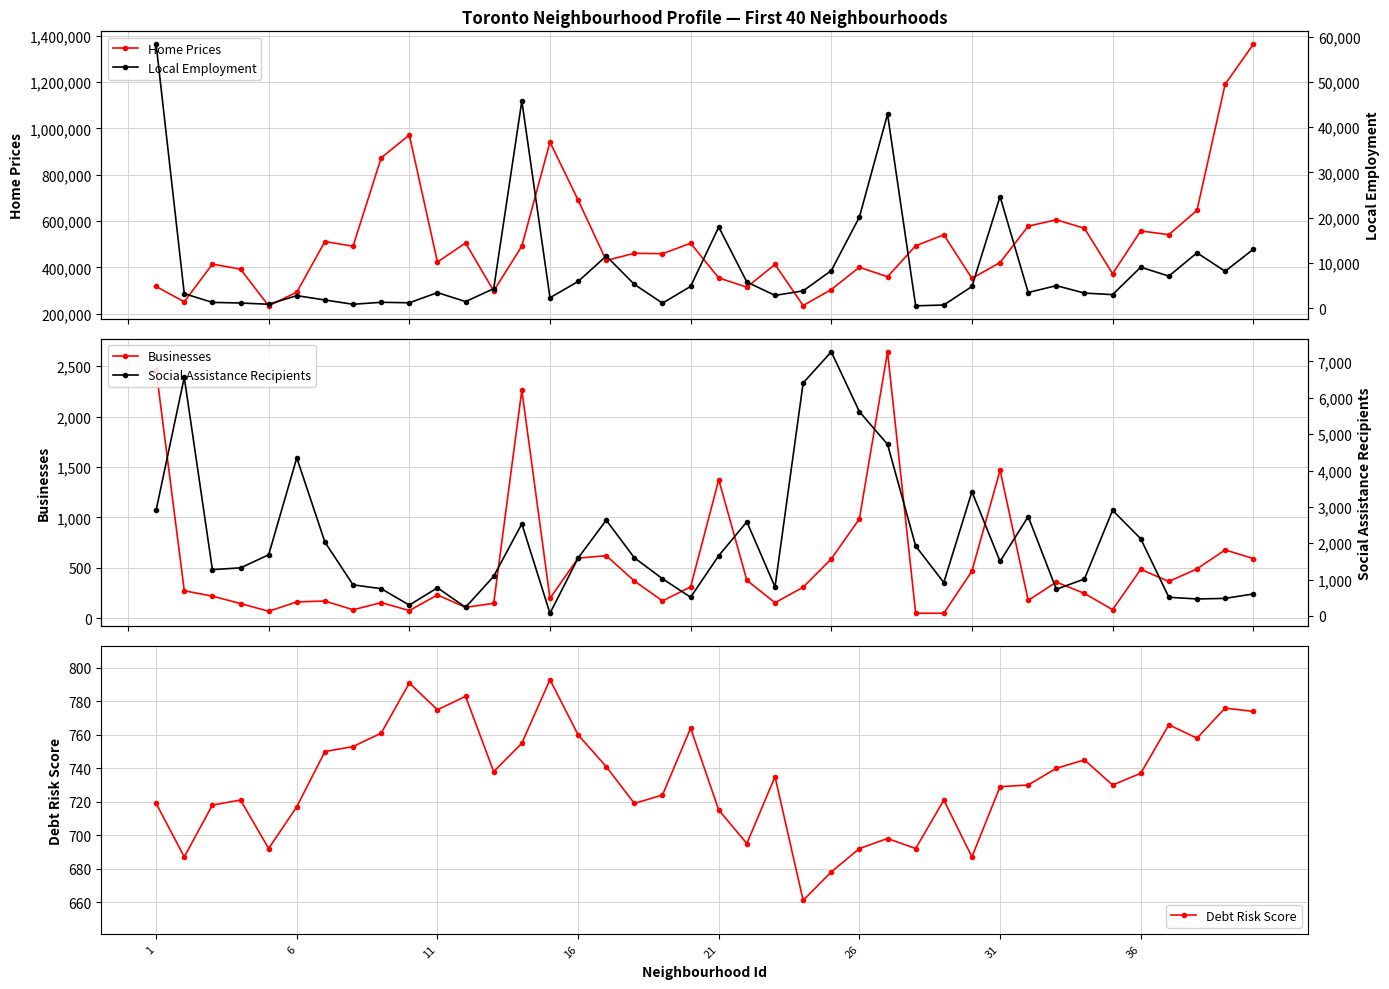

What is the highest value of the Debt Risk Score series?

793